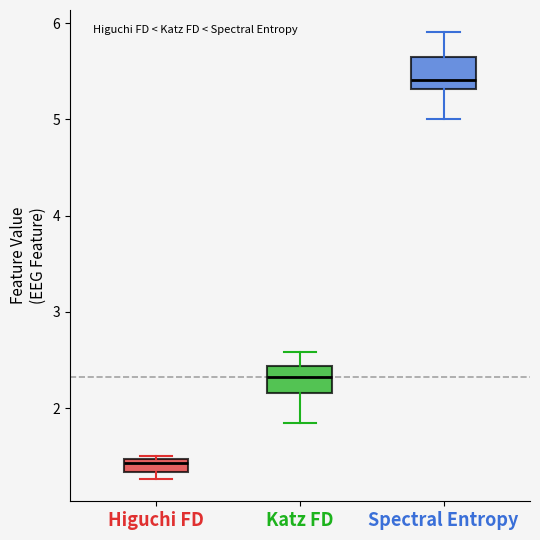

Where does the median line of the box for Spectral Entropy sit on the y-axis? The values are not printed on the chart, so give them approximately, as read against the axis.

5.4